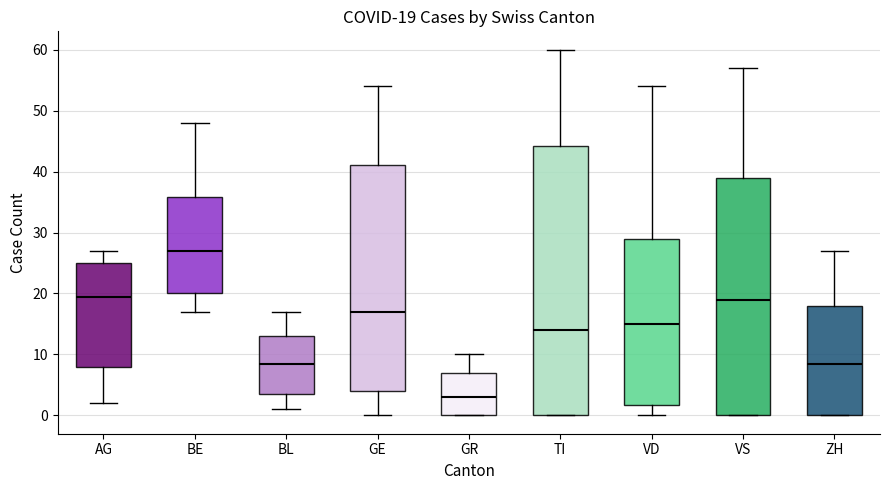

Comparing the boxes themselves (not the whiskers), which one is the tallest?

TI